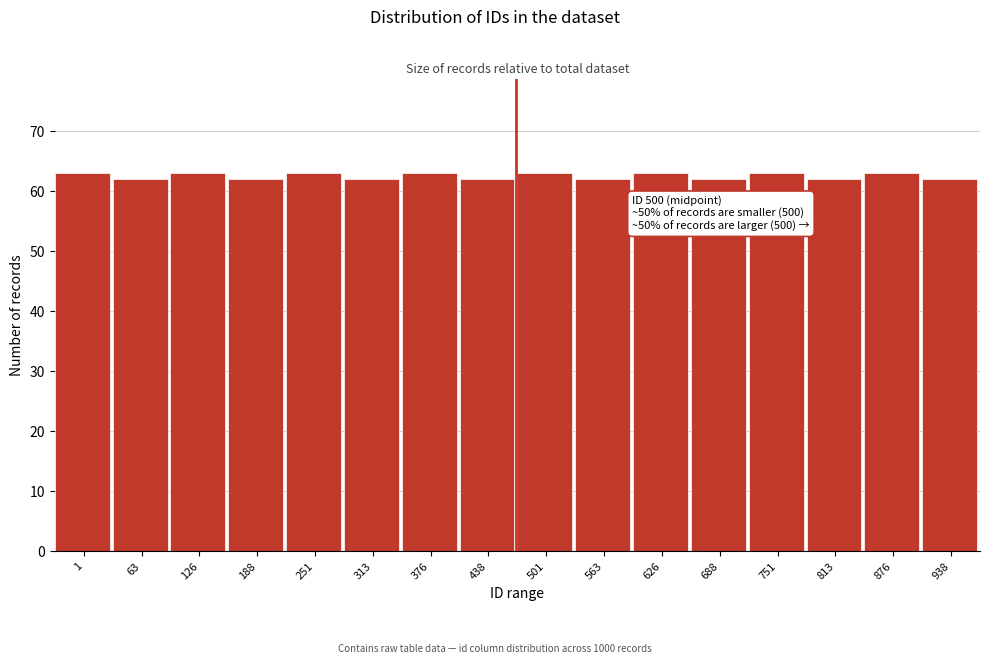

Reading left to right, extract all data points from this chart.

63	62	63	62	63	62	63	62	63	62	63	62	63	62	63	62